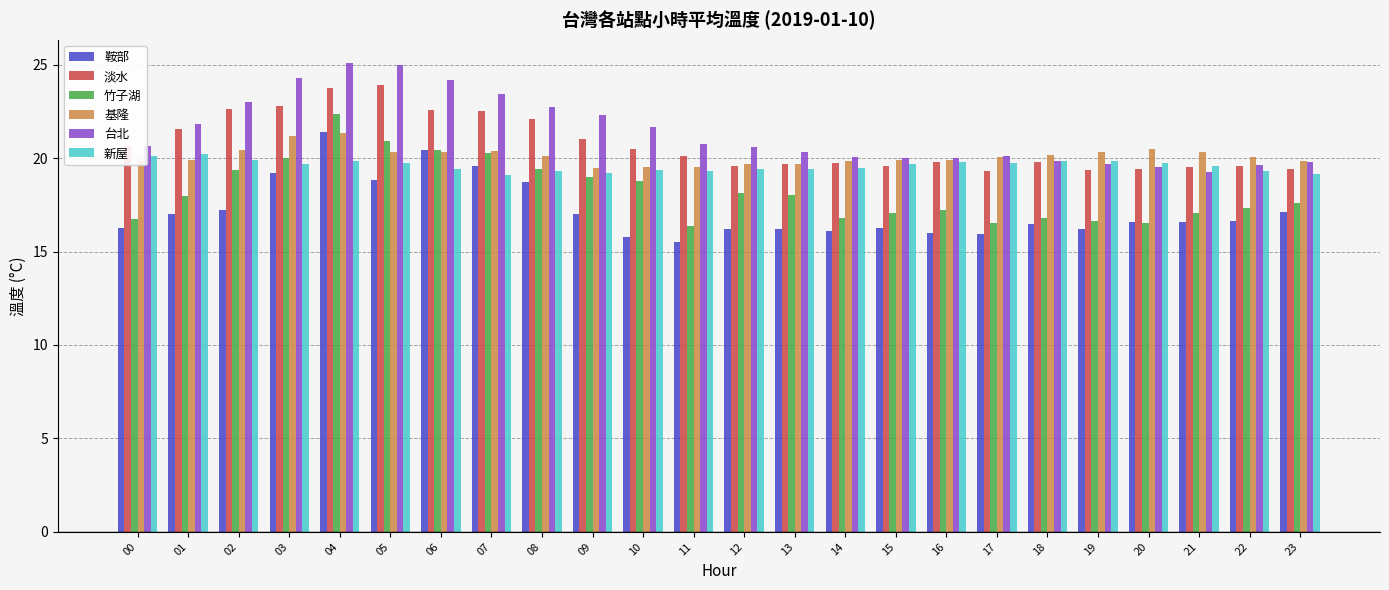

At how many categories does at least one series exceed 18?

24